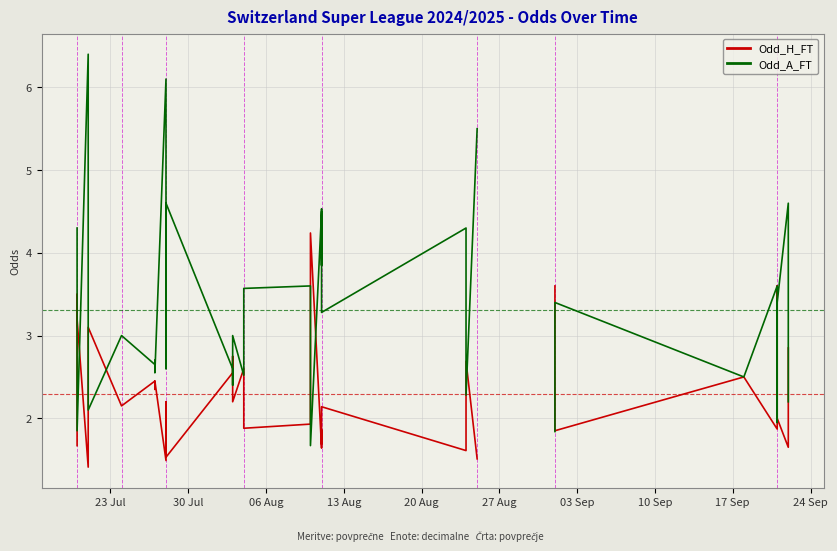

At how many categories does at least one series exceed 3?

23